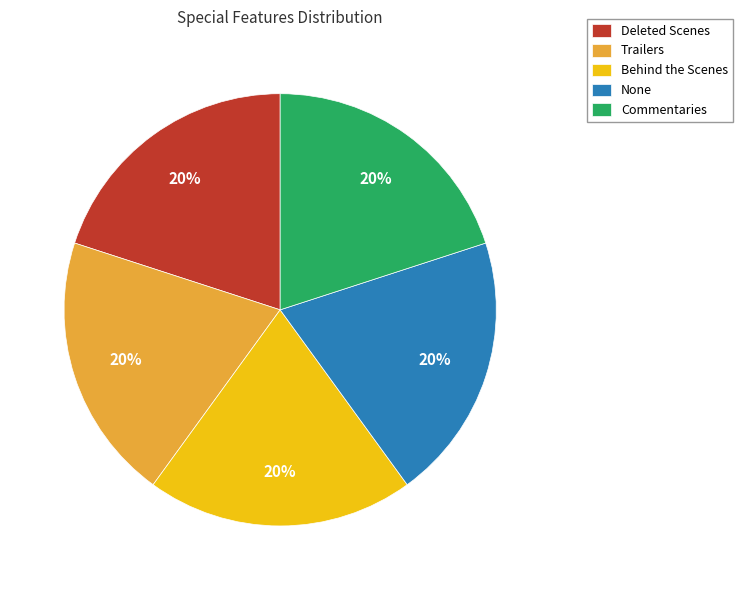

Count the number of slices in the pie.

5